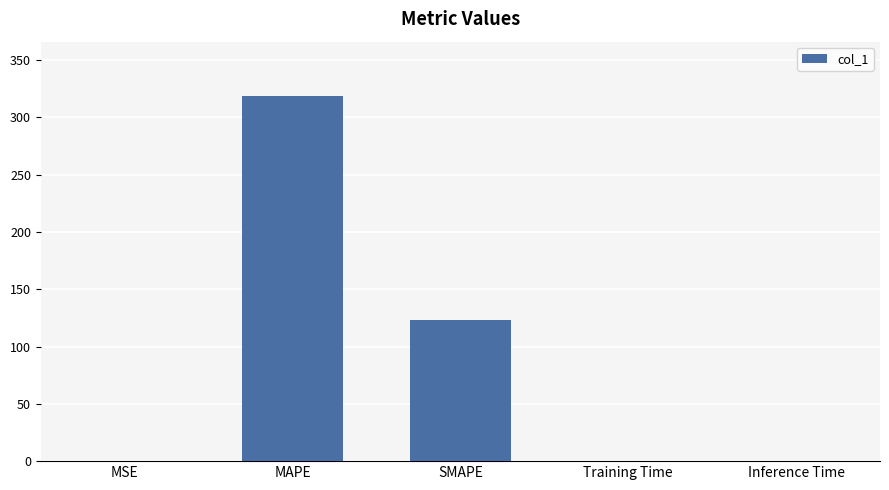

Is it true that the value at Training Time is 0.0?

True